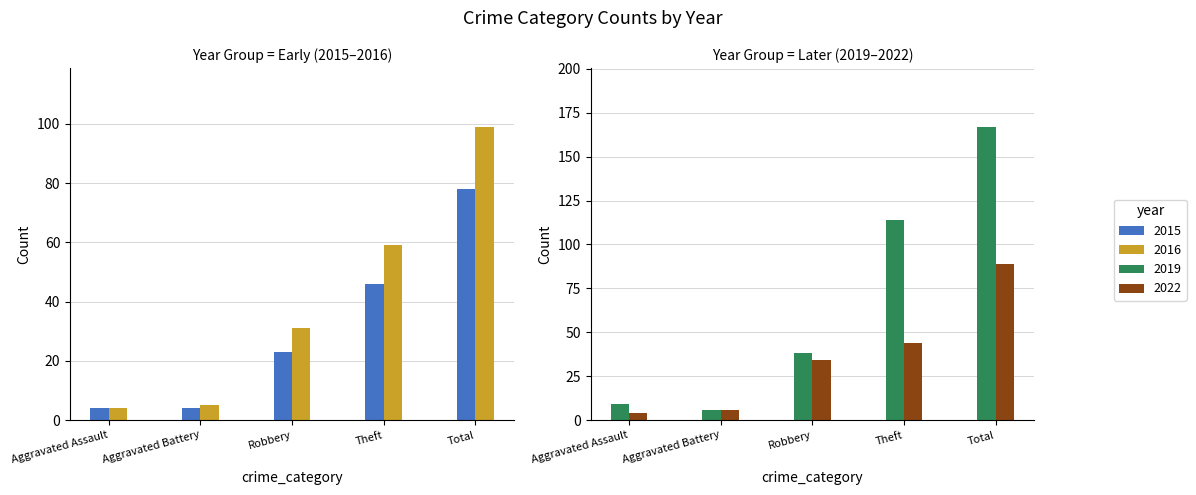

List the labels in order of 2016 value, largest first.

Total, Theft, Robbery, Aggravated Battery, Aggravated Assault